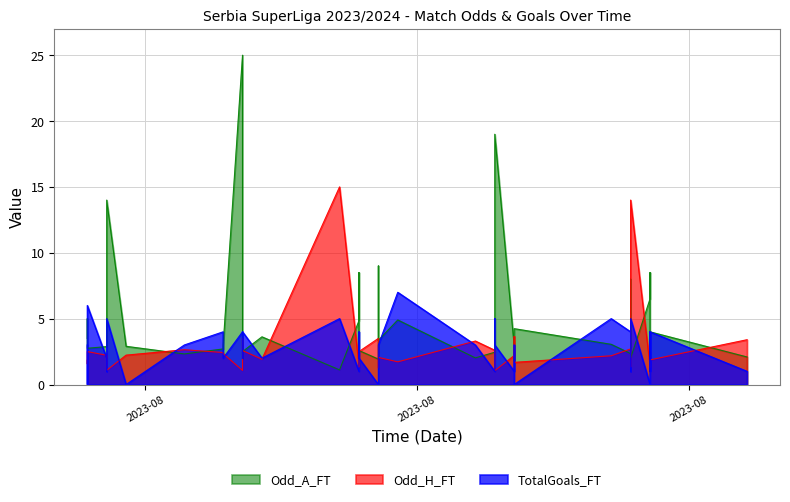

Is it true that TotalGoals_HT equals 0.4 at 27?

False